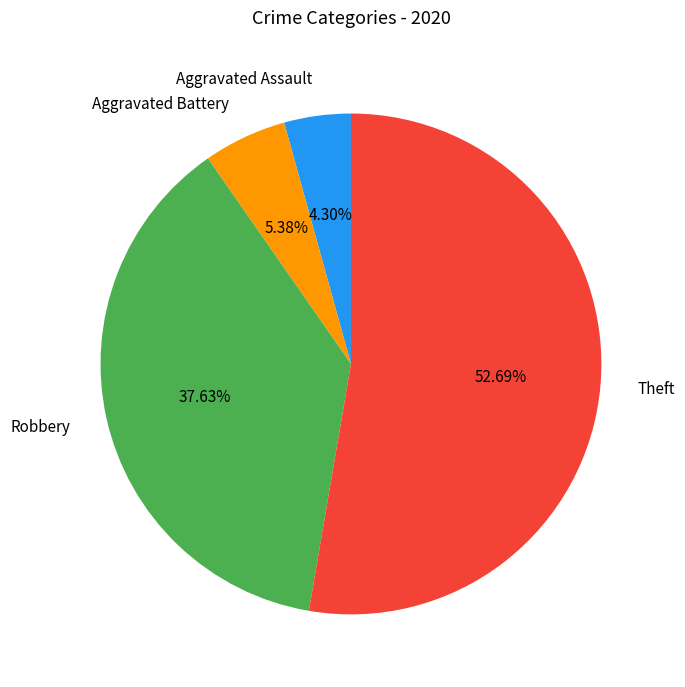

True or false: Robbery accounts for 38% of the total.

True